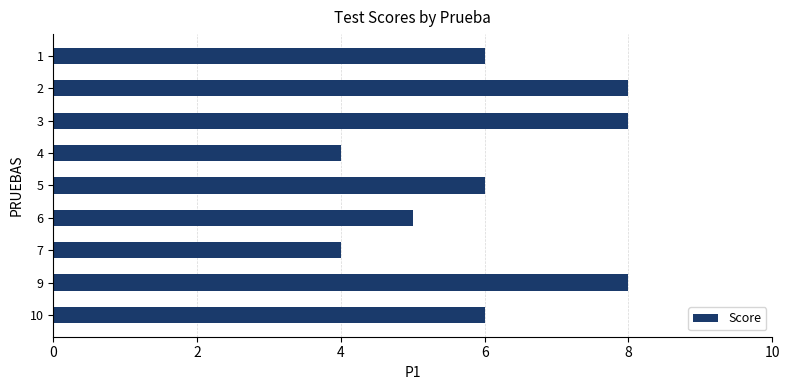

Reading top to bottom, transcribe all the data shown in this chart.

6	8	8	4	6	5	4	8	6